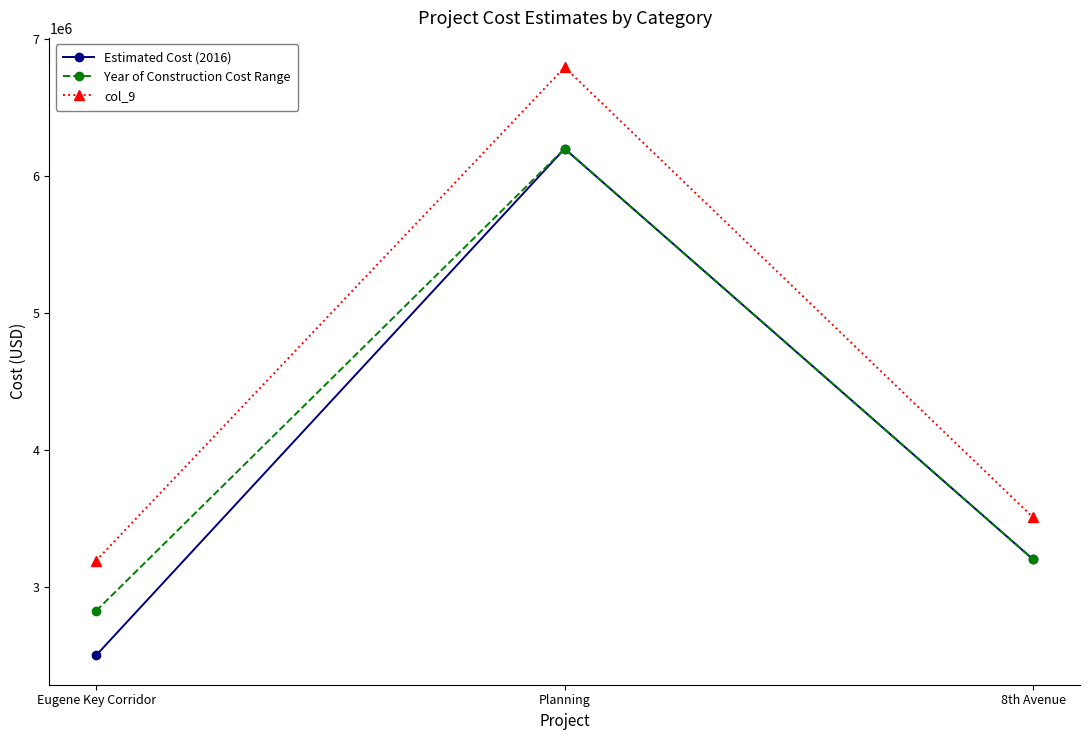

Reading left to right, transcribe all the data shown in this chart.

Estimated Cost (2016): 2500000.0	6200000.0	3200000.0
Year of Construction Cost Range: 2824715.2	6200000.0	3200000.0
col_9: 3191606.4	6794659.3	3506920.9